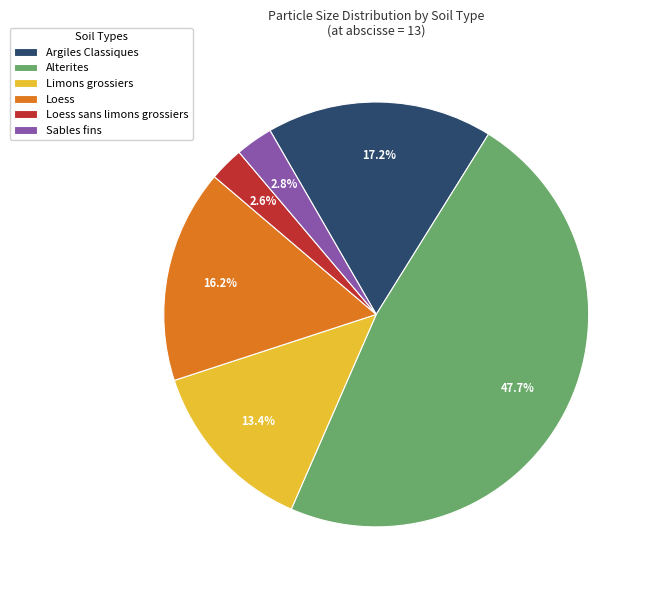

To the nearest percent, what is the difference between the Loess sans limons grossiers and Loess slice percentages?

14%